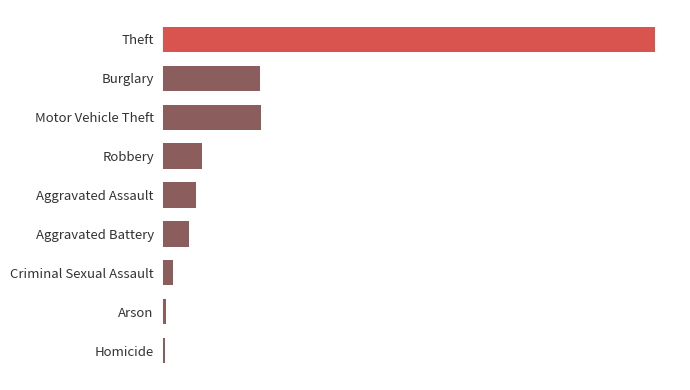

List the labels in order of value, largest first.

Theft, Motor Vehicle Theft, Burglary, Robbery, Aggravated Assault, Aggravated Battery, Criminal Sexual Assault, Arson, Homicide